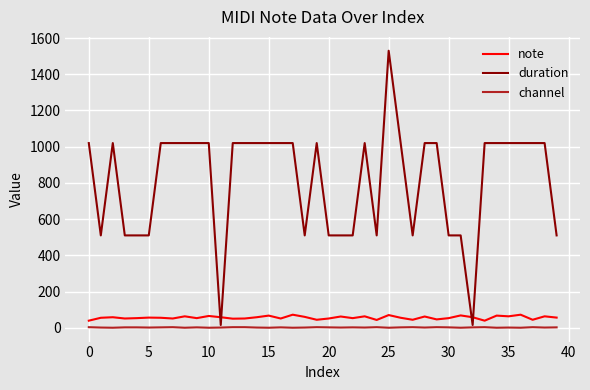

How many categories are shown in the chart?

40